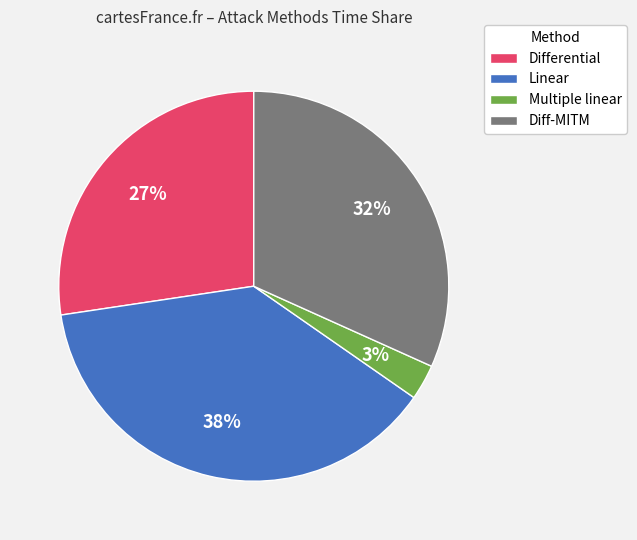

To the nearest percent, what is the combined percentage of Linear and Differential?

65%